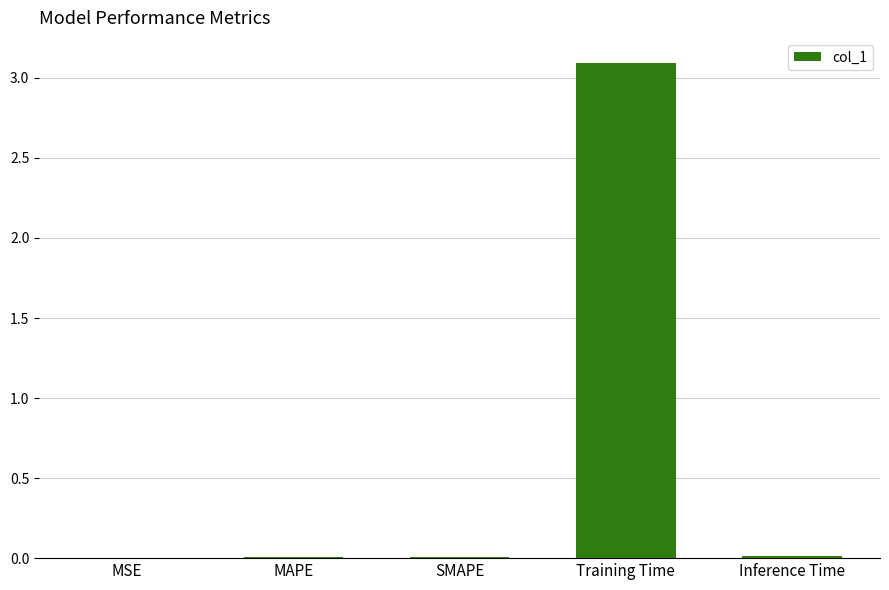

At which category does the chart reach its peak across all series?

Training Time